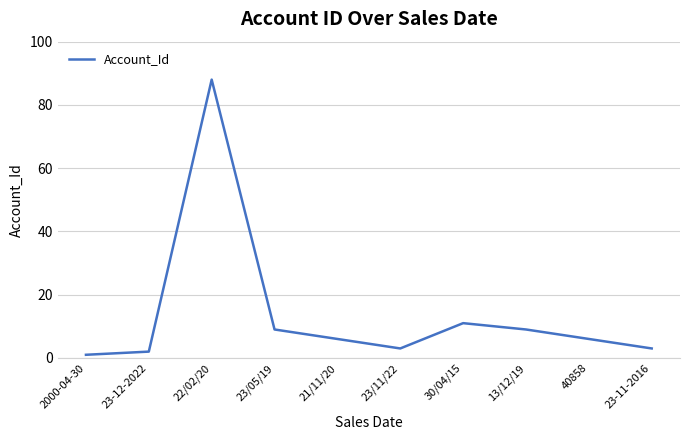

Does the chart have visible grid lines?

Yes